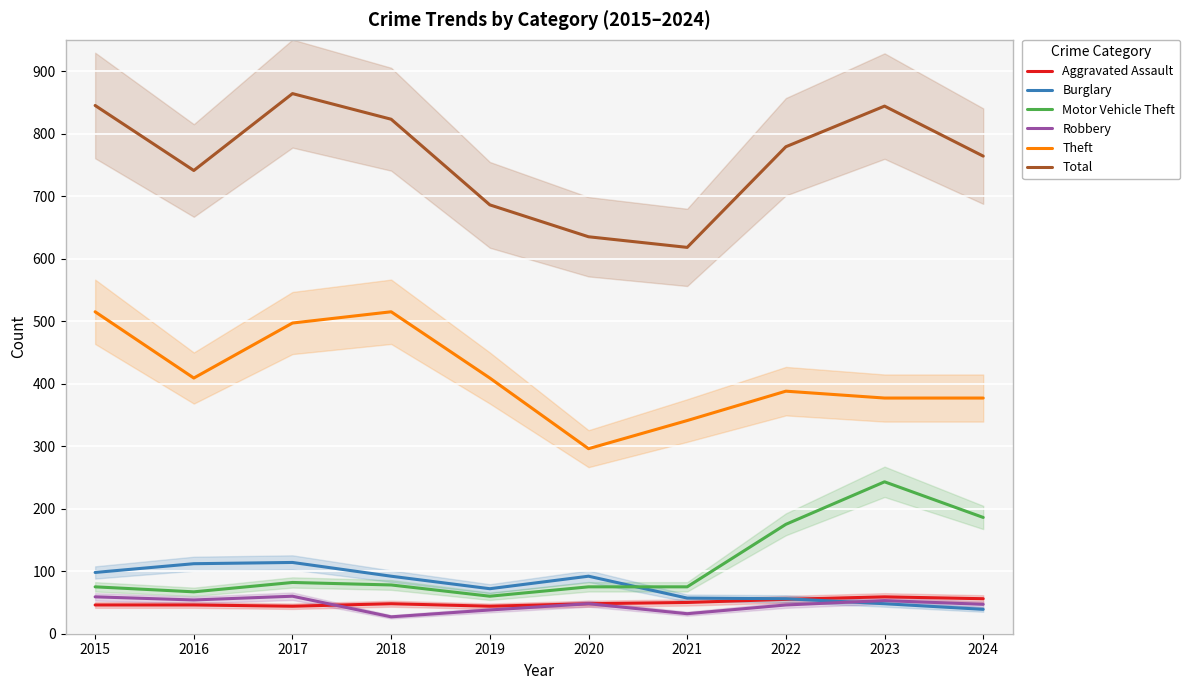

Which has a higher value, 2016 or 2021?

2021